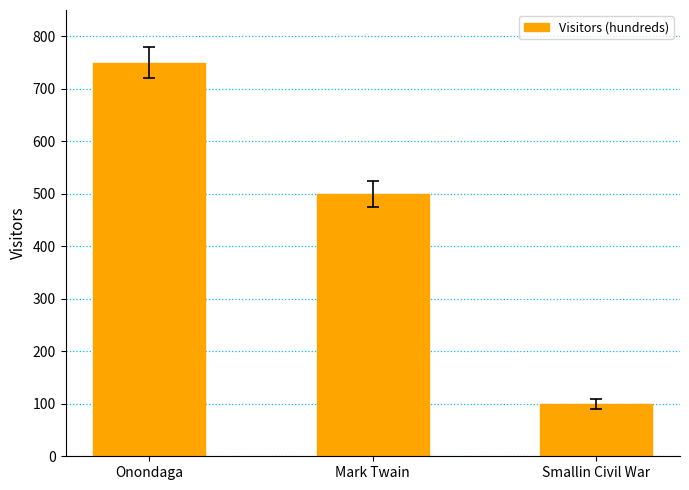

What is the average value?

450